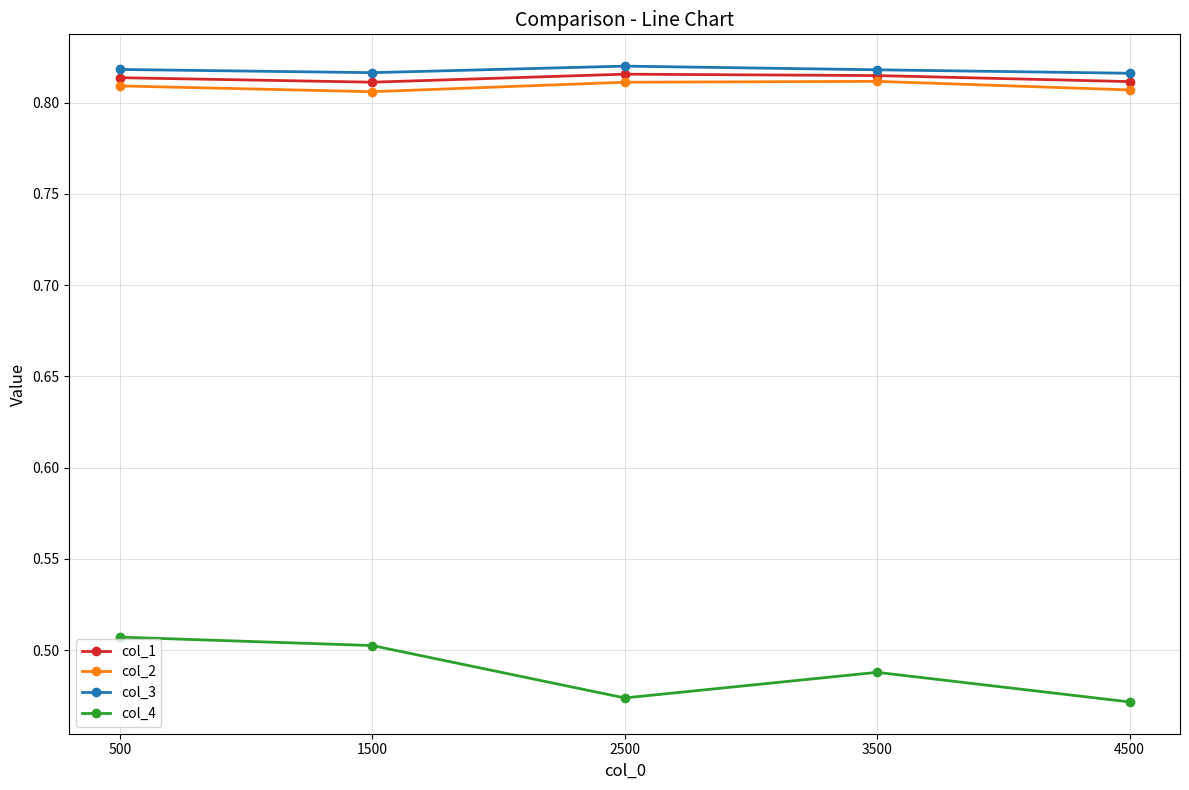

True or false: col_1 and col_4 intersect in this chart.

False